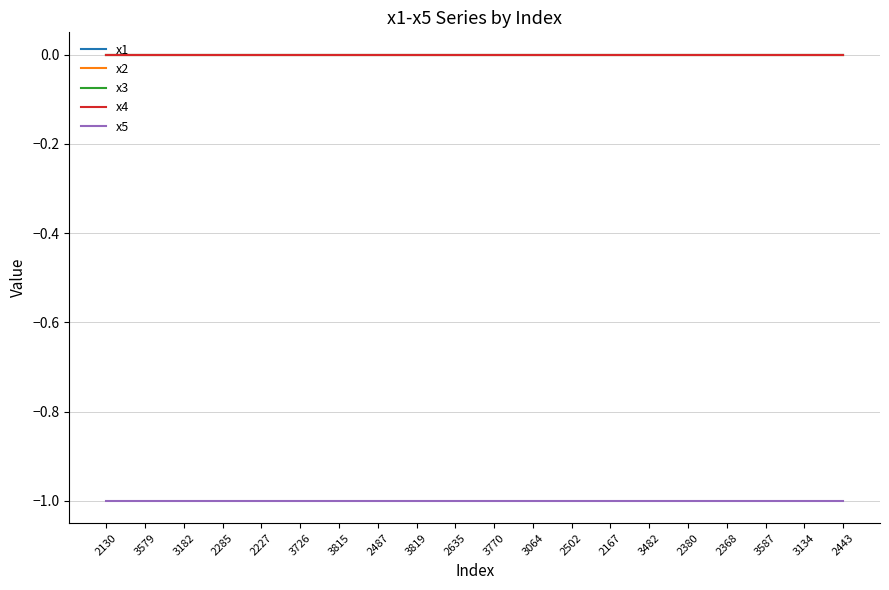

Does the chart display data point markers on the line(s)?

No